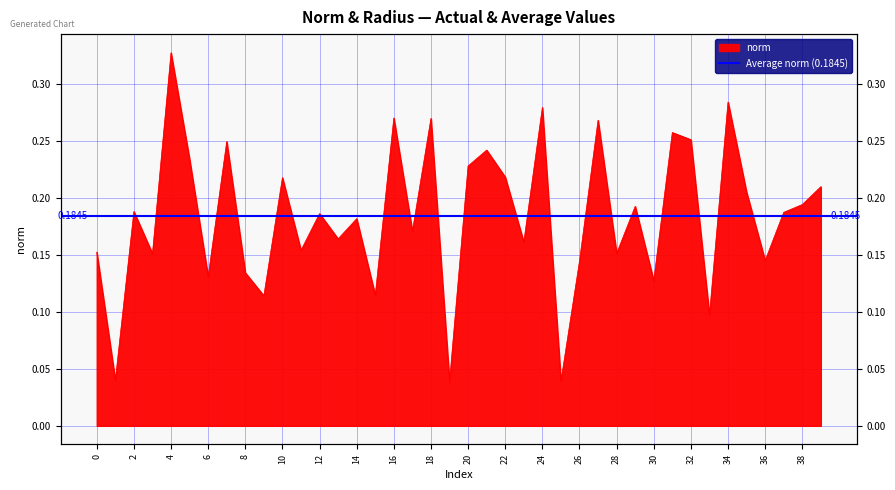

Reading left to right, extract all data points from this chart.

0=0.2	1=0.0	2=0.2	3=0.2	4=0.3	5=0.2	6=0.1	7=0.2	8=0.1	9=0.1	10=0.2	11=0.2	12=0.2	13=0.2	14=0.2	15=0.1	16=0.3	17=0.2	18=0.3	19=0.0	20=0.2	21=0.2	22=0.2	23=0.2	24=0.3	25=0.0	26=0.1	27=0.3	28=0.2	29=0.2	30=0.1	31=0.3	32=0.3	33=0.1	34=0.3	35=0.2	36=0.1	37=0.2	38=0.2	39=0.2